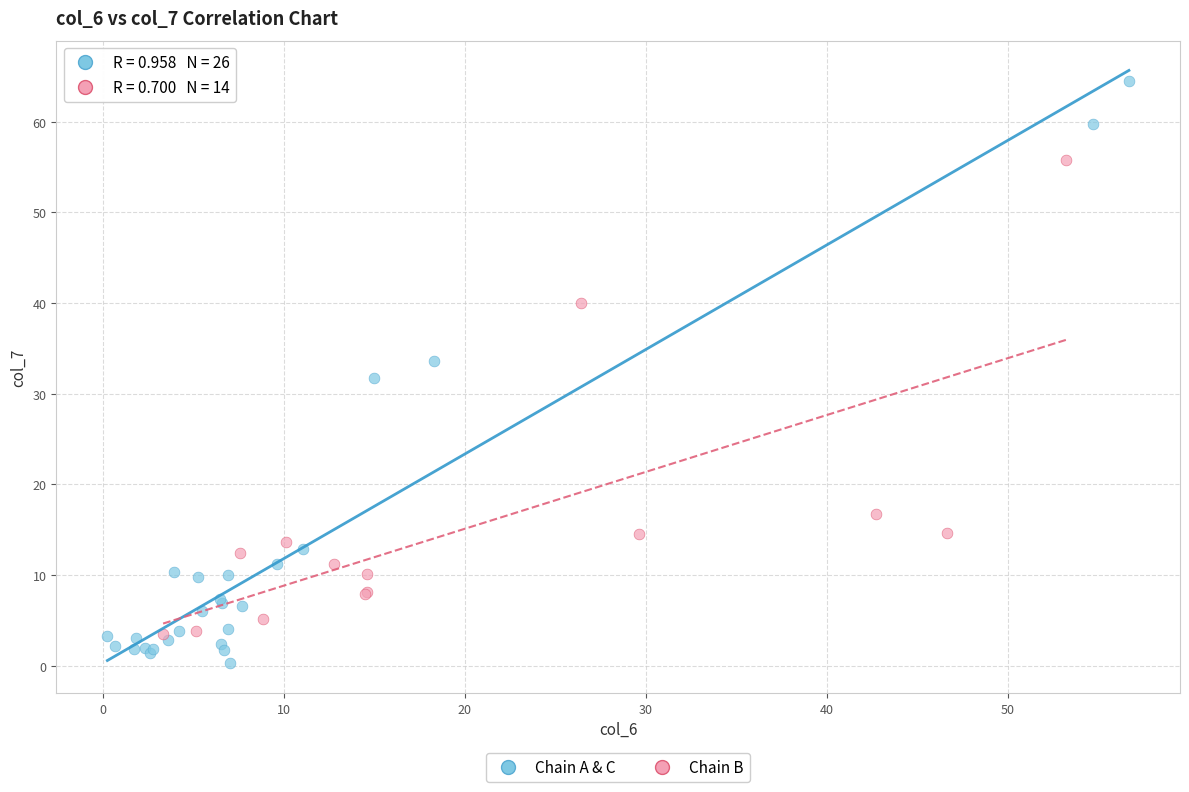

Which series contains the highest Y value?

Chain A & C